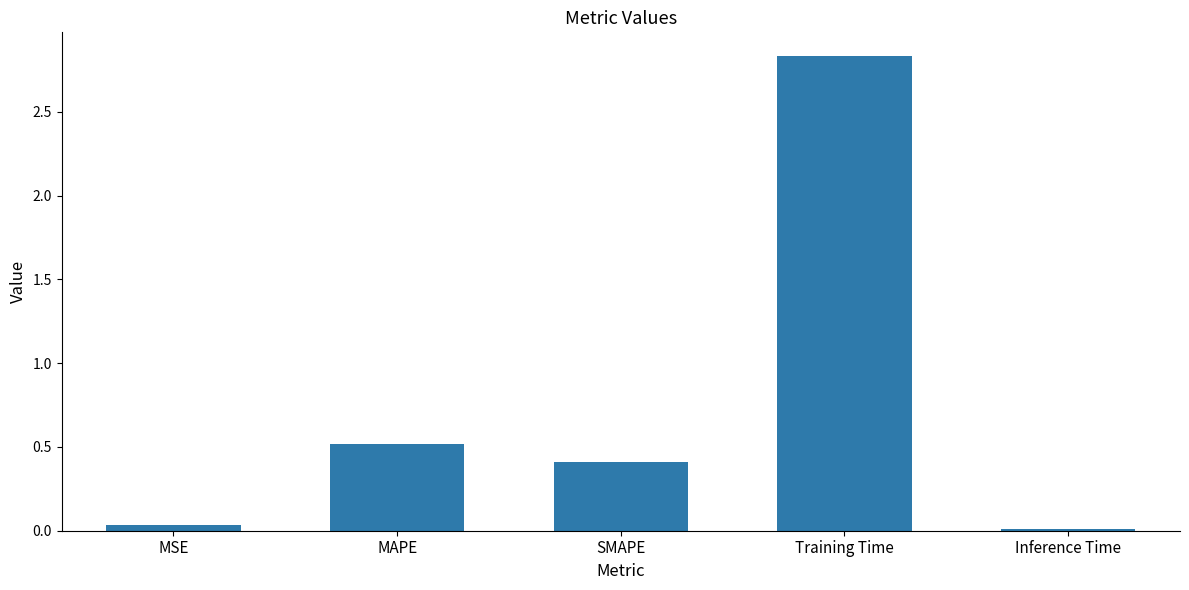

Read the value at SMAPE.

0.4